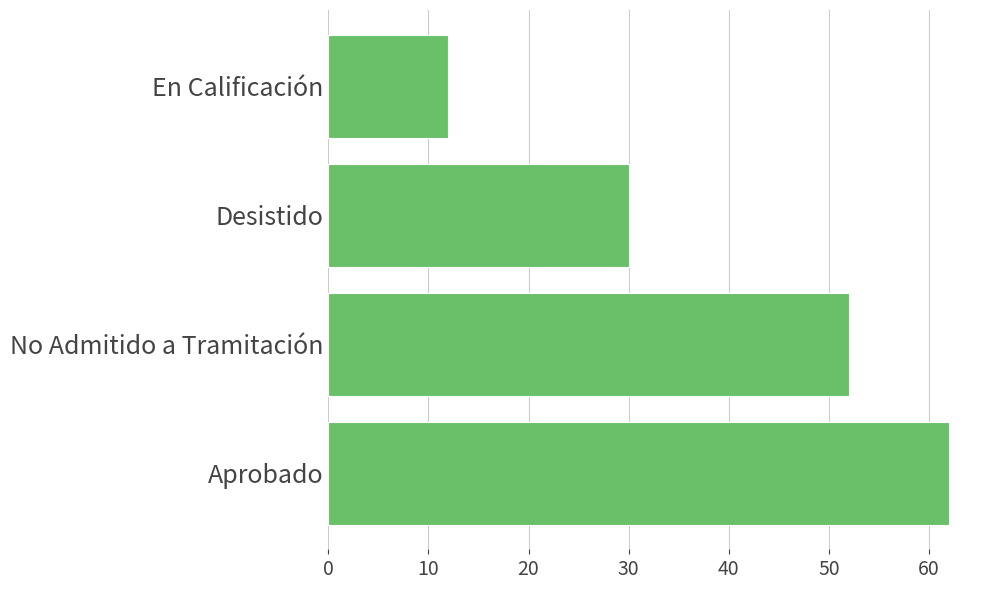

What is the difference between the maximum and second lowest values?

32